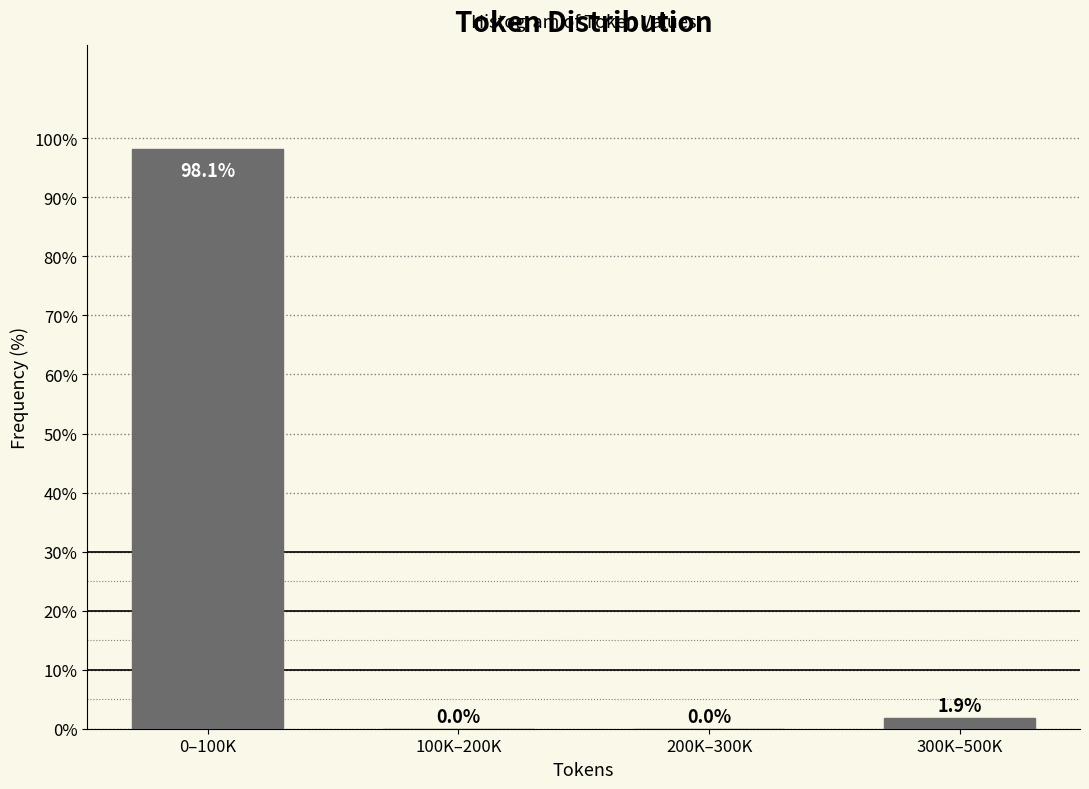

Reading right to left, transcribe all the data shown in this chart.

300K–500K=1.9	200K–300K=0.0	100K–200K=0.0	0–100K=98.1